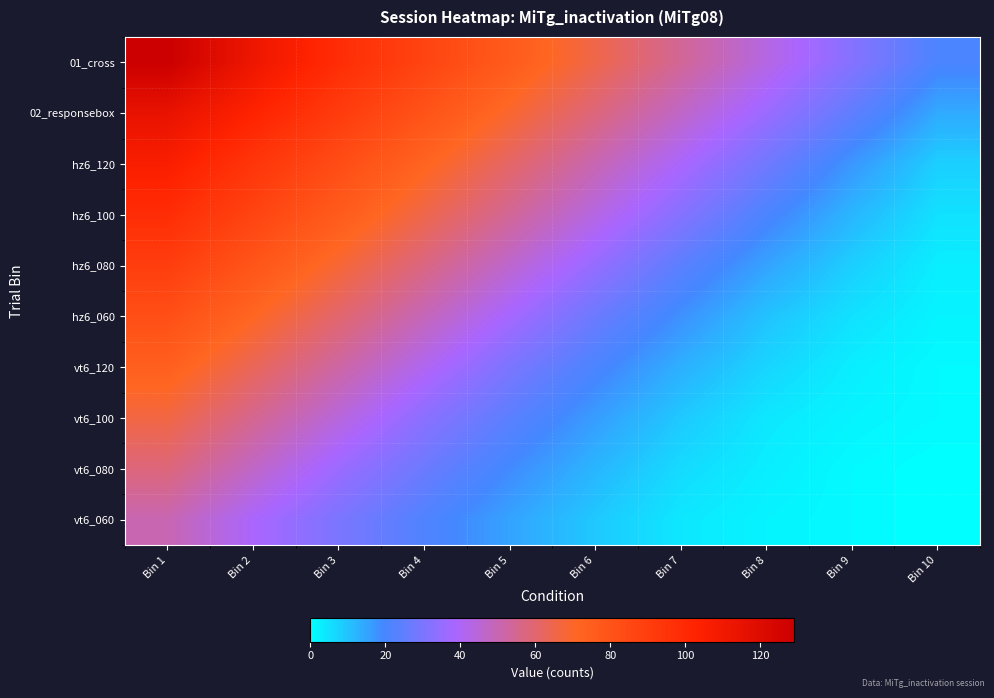

Which series has the largest total across all categories?

01_cross